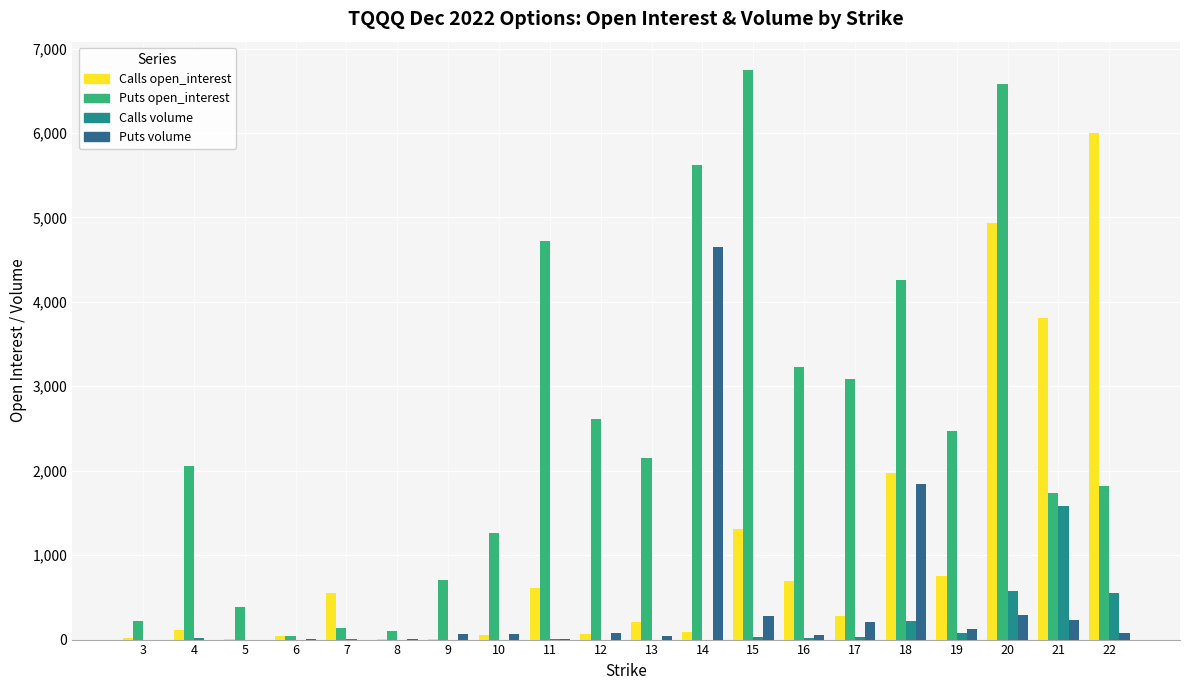

Which category has the highest value in the Puts volume series?

14